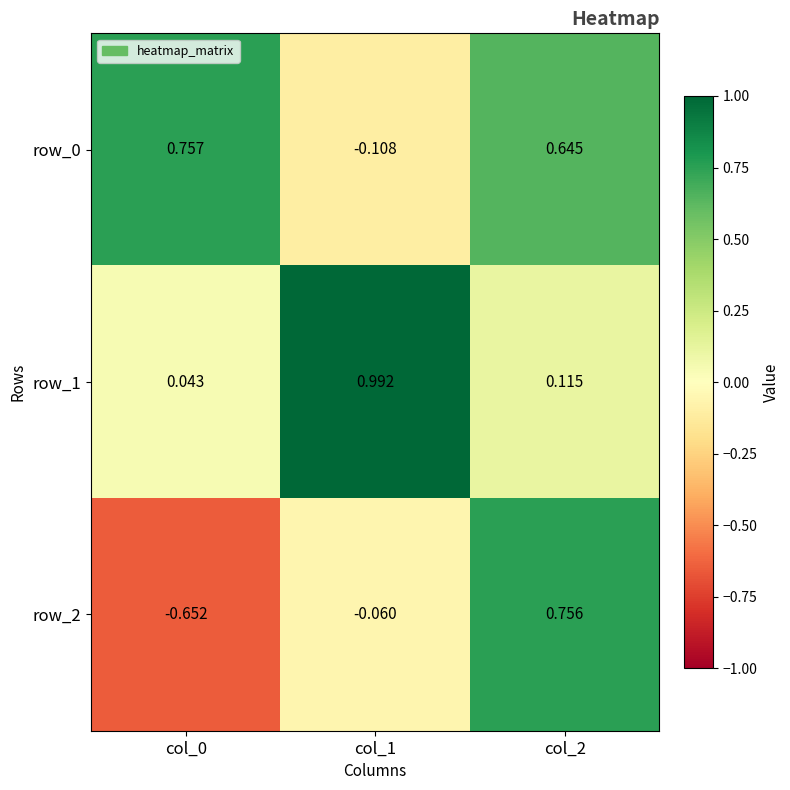

Is the value of row_2 at col_1 greater than the value of row_0 at col_1?

Yes